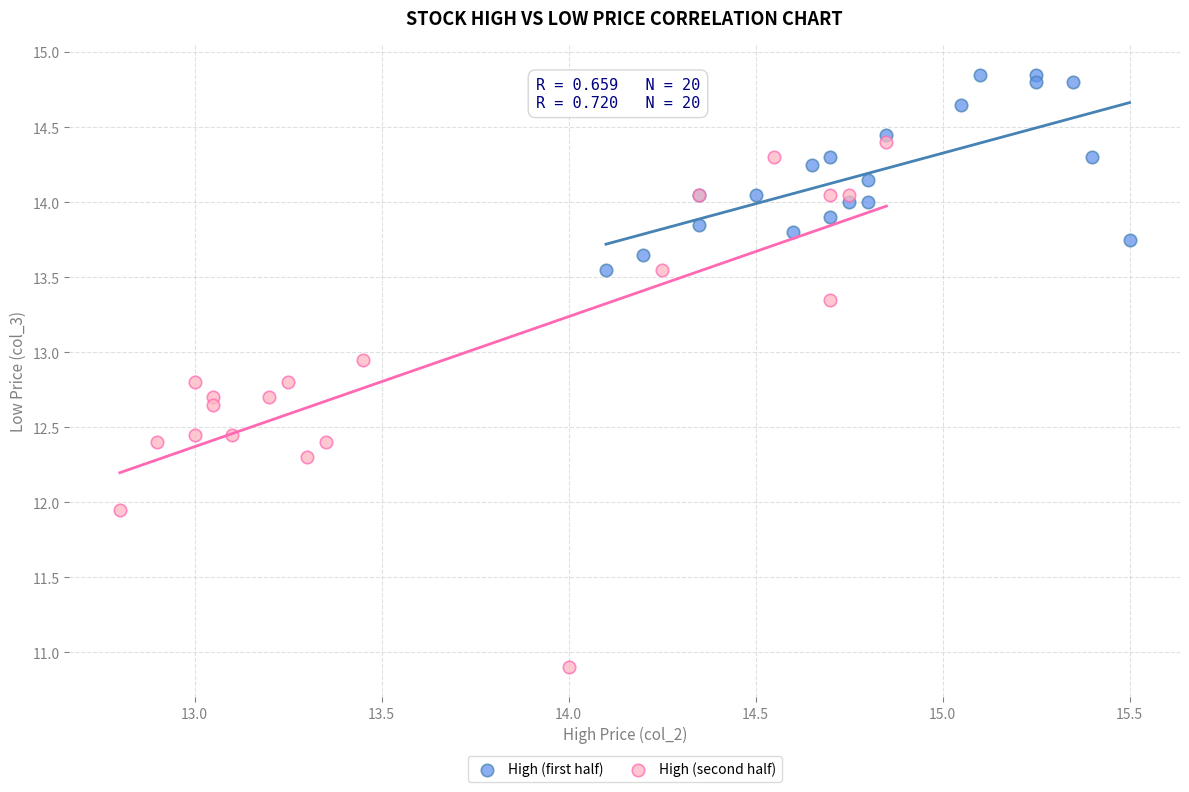

Which series has the largest Y range (max minus min)?

High (second half)